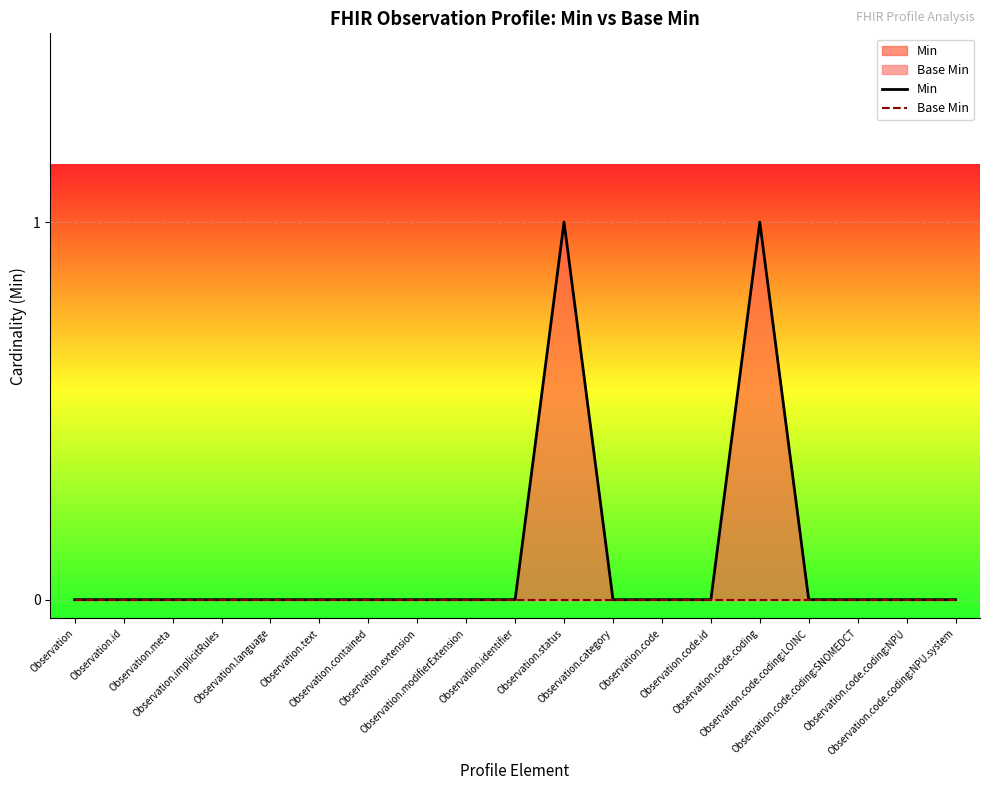

Which category has the highest value in the Base Min series?

Observation